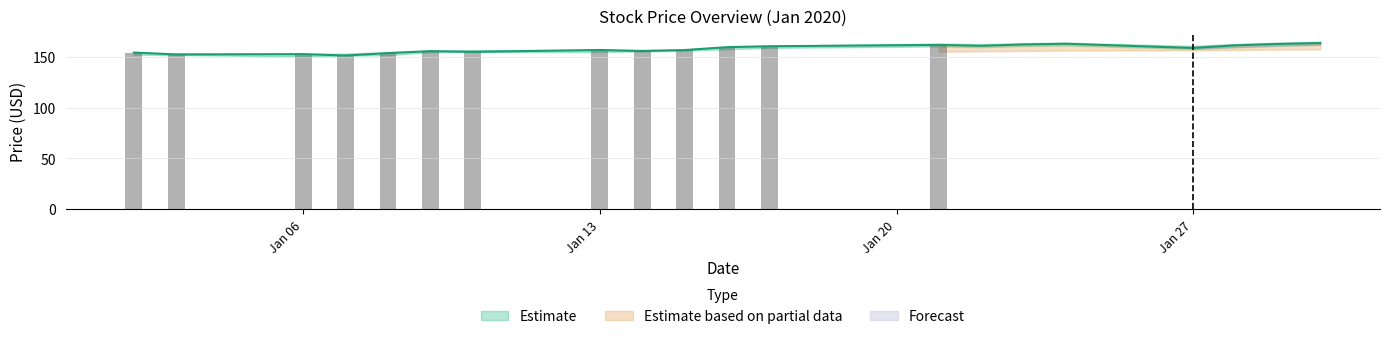

Rank the categories by close_long value from lowest to highest.

2020-01-02, 2020-01-03, 2020-01-06, 2020-01-07, 2020-01-08, 2020-01-09, 2020-01-10, 2020-01-13, 2020-01-14, 2020-01-15, 2020-01-16, 2020-01-17, 2020-01-21, 2020-01-22, 2020-01-23, 2020-01-24, 2020-01-27, 2020-01-28, 2020-01-29, 2020-01-30